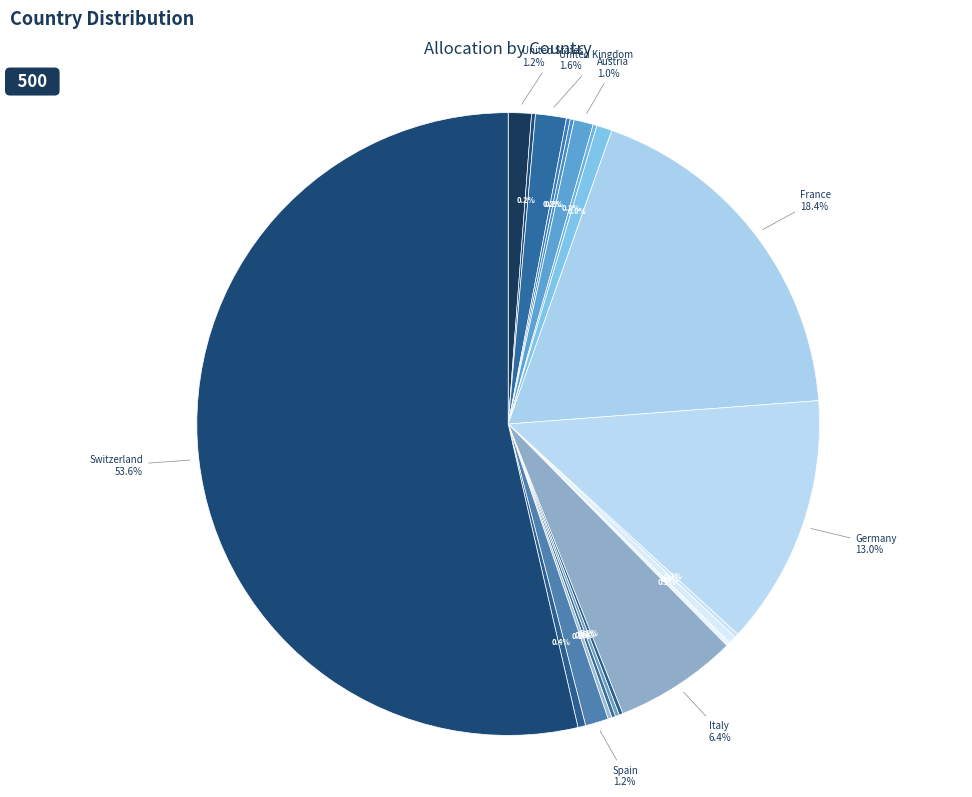

How many slices are in this pie chart?

21